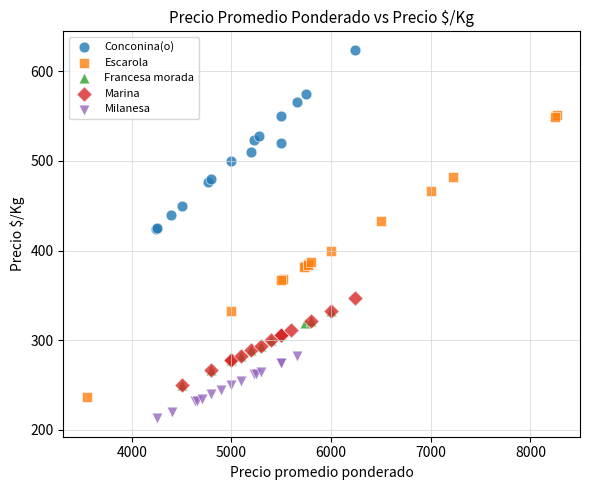

Which series has the largest Y range (max minus min)?

Escarola